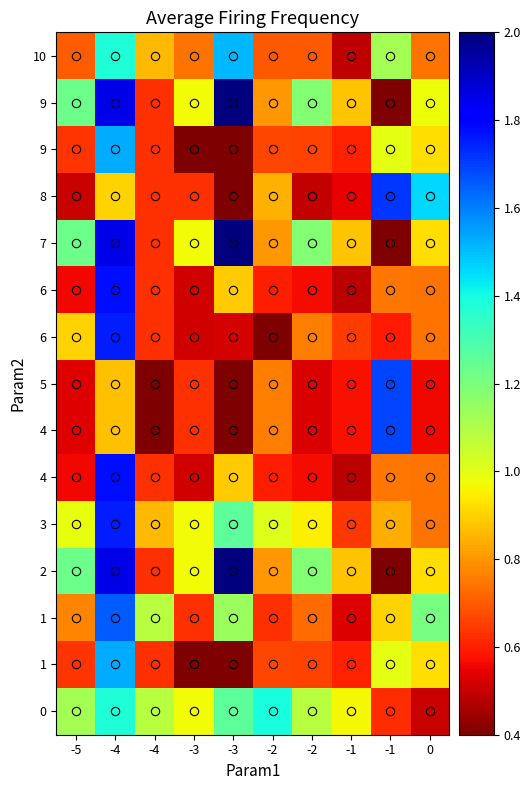

What is the smallest value displayed?

0.4